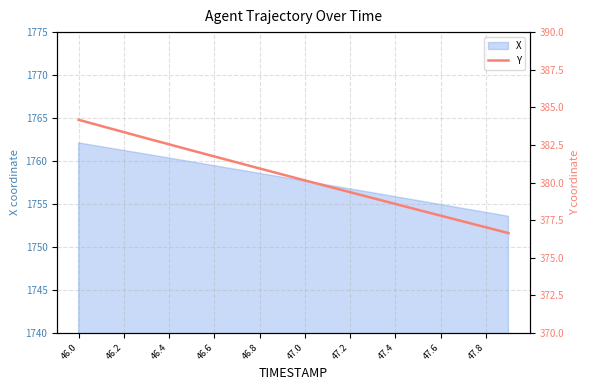

What is the highest value of the X series?

1762.1